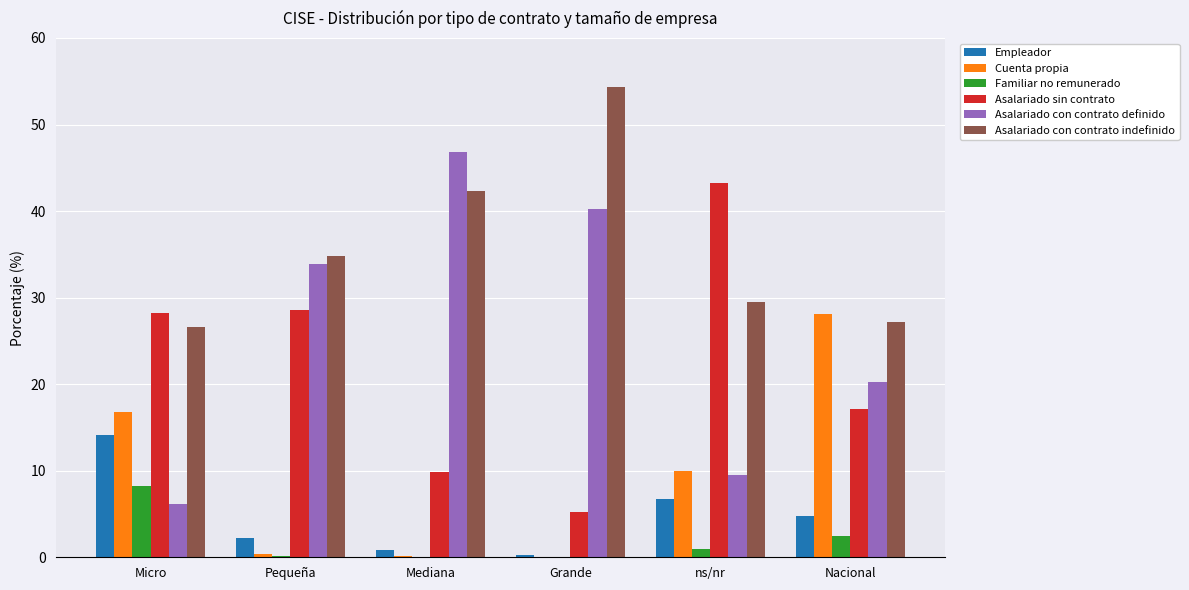

Between Mediana and Grande, which series saw the biggest shift?

Asalariado con contrato indefinido